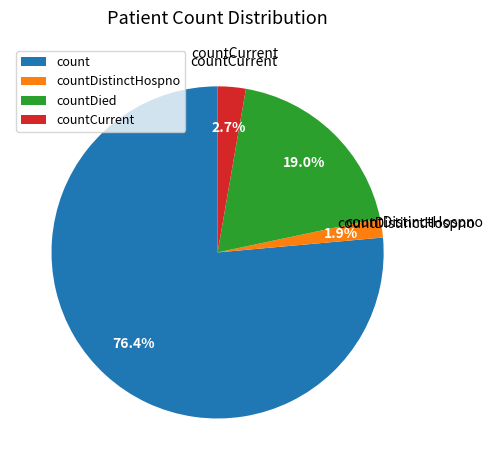

To the nearest percent, what portion does countDied represent?

19%